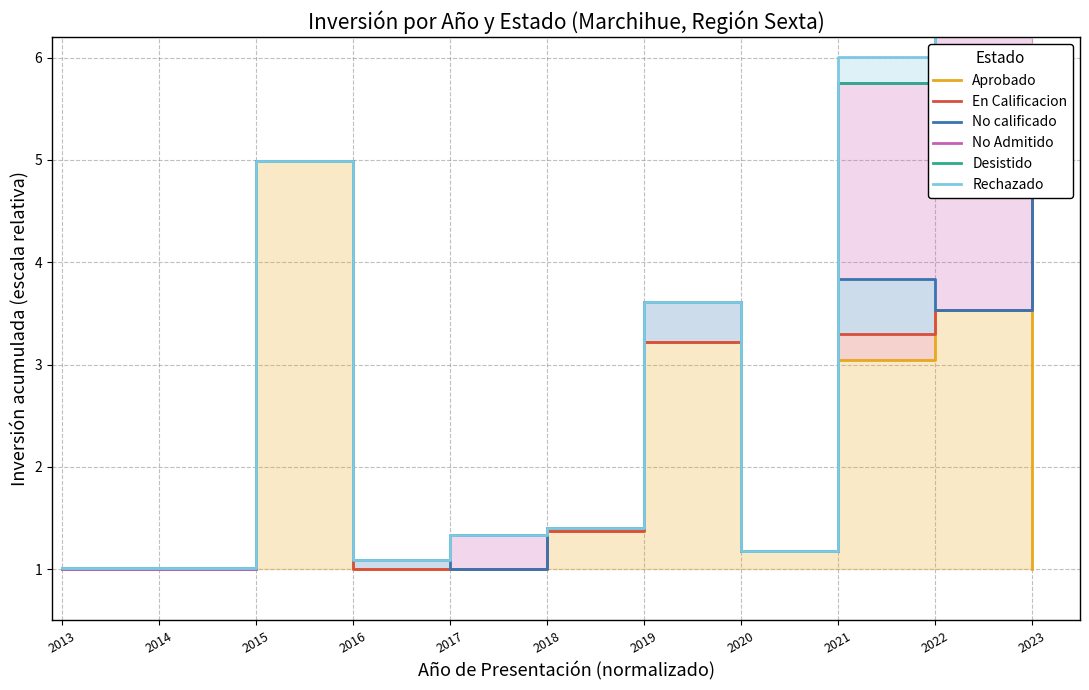

The value of No Admitido at 2014 is 1.6. True or false?

False